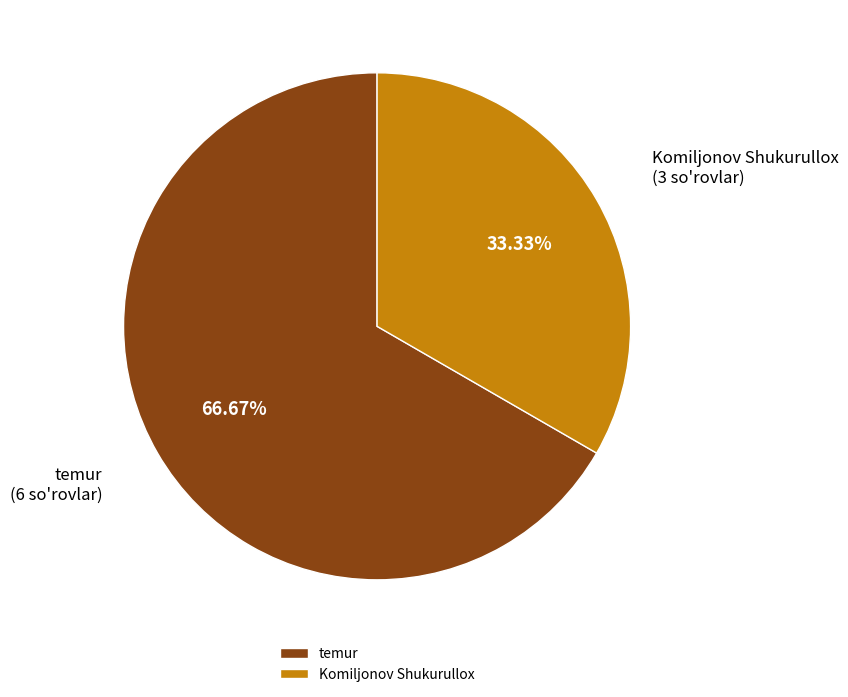

Combined, do temur and Komiljonov Shukurullox account for over 50%?

Yes